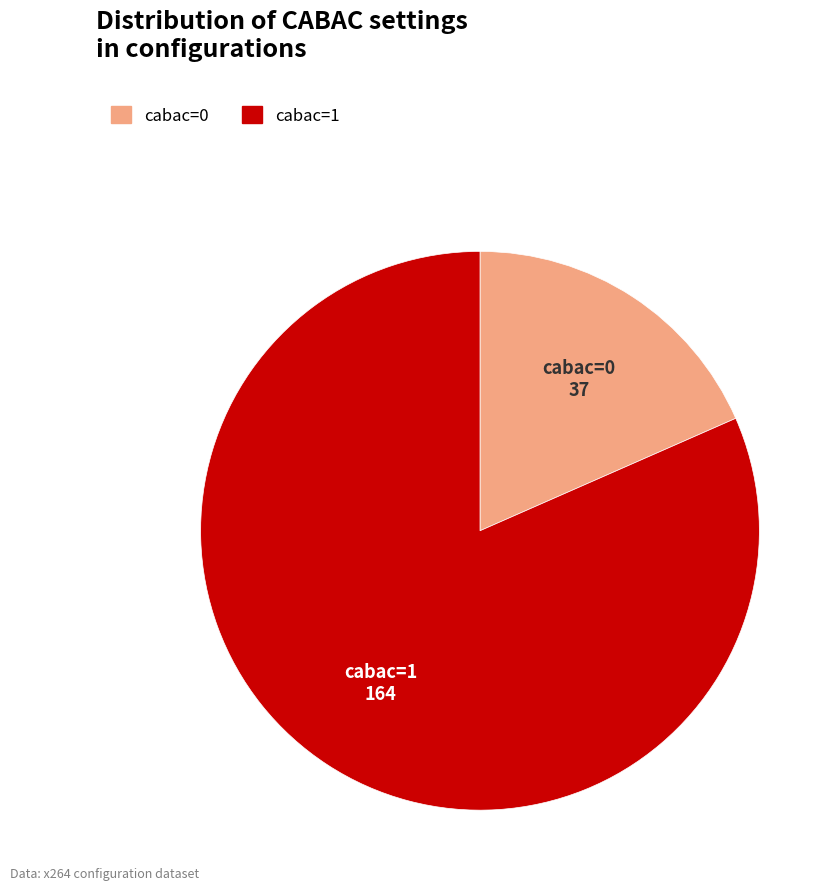

Which category has the smallest portion of the pie?

cabac=0